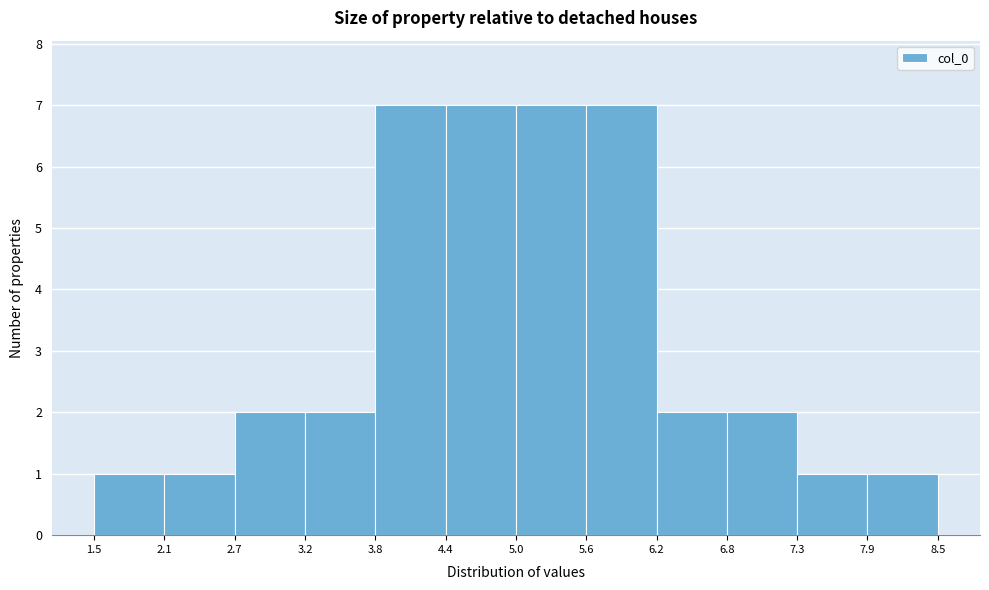

Reading left to right, list every bar in this chart as the range it spans on the x-axis followed by its height. The values are not printed on the chart, so give them approximately, as read against the axis.

1.5 to 2.1: 1
2.1 to 2.7: 1
2.7 to 3.2: 2
3.2 to 3.8: 2
3.8 to 4.4: 7
4.4 to 5.0: 7
5.0 to 5.6: 7
5.6 to 6.2: 7
6.2 to 6.8: 2
6.8 to 7.3: 2
7.3 to 7.9: 1
7.9 to 8.5: 1